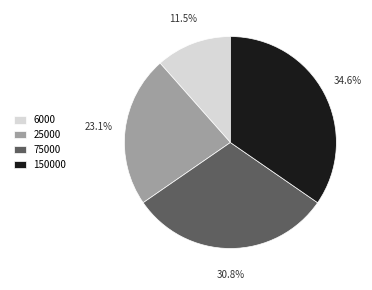

Which slice is the smallest?

6000